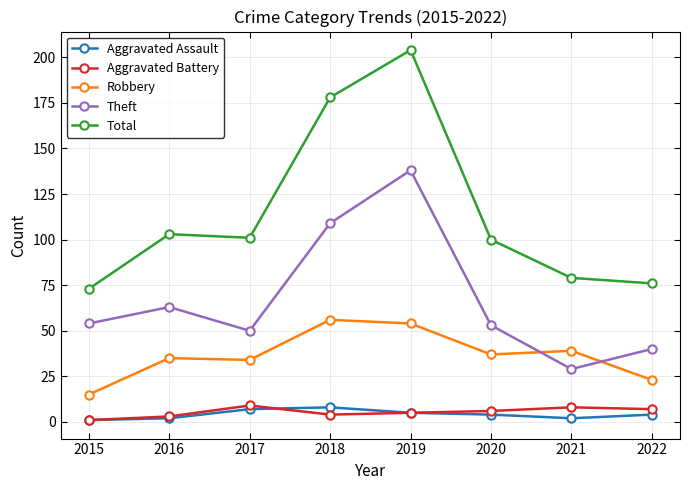

What is the difference between the second highest and minimum values in the Robbery series?

39